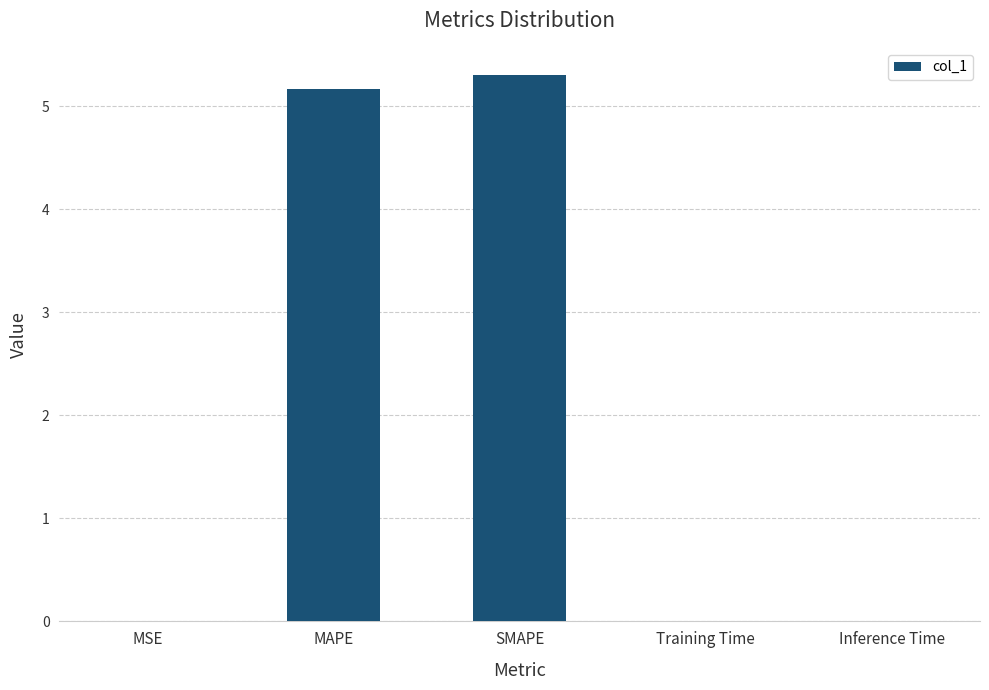

What is the maximum value shown in the chart?

5.3